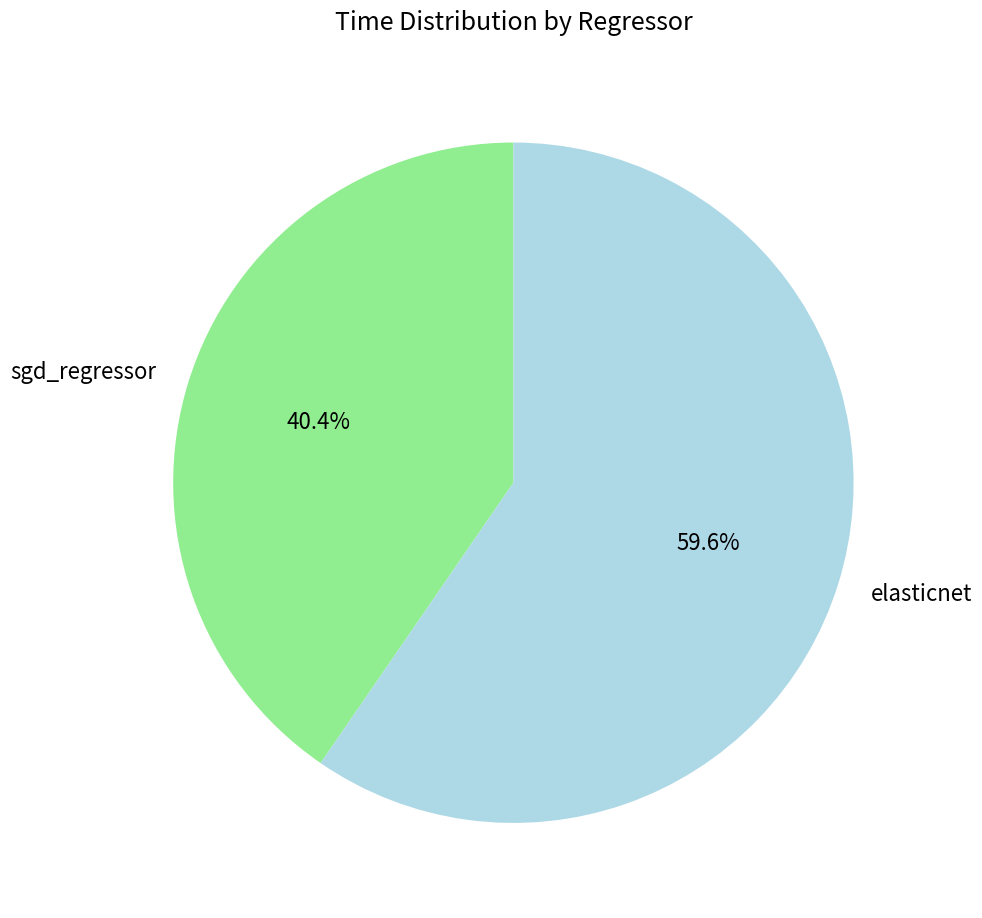

Which slice is the largest?

elasticnet